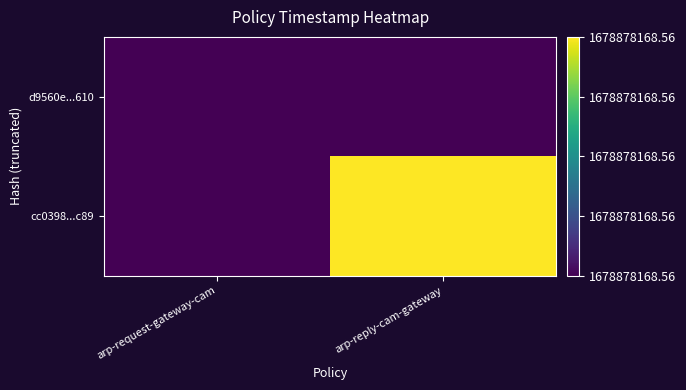

At how many categories does at least one series exceed 0?

1